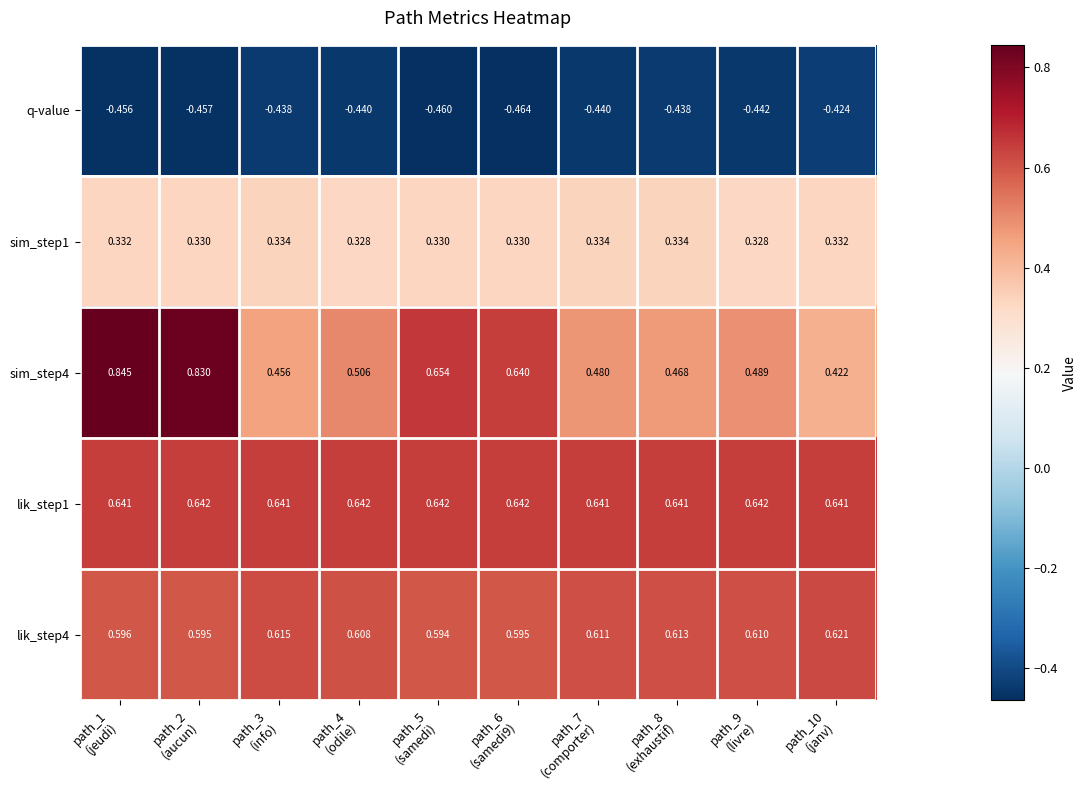

Reading left to right, list all the values displayed in this chart.

q-value: path_1
(jeudi)=-0.5	path_2
(aucun)=-0.5	path_3
(info)=-0.4	path_4
(odile)=-0.4	path_5
(samedi)=-0.5	path_6
(samedi9)=-0.5	path_7
(comporter)=-0.4	path_8
(exhaustif)=-0.4	path_9
(livre)=-0.4	path_10
(janv)=-0.4
sim_step1: path_1
(jeudi)=0.3	path_2
(aucun)=0.3	path_3
(info)=0.3	path_4
(odile)=0.3	path_5
(samedi)=0.3	path_6
(samedi9)=0.3	path_7
(comporter)=0.3	path_8
(exhaustif)=0.3	path_9
(livre)=0.3	path_10
(janv)=0.3
sim_step4: path_1
(jeudi)=0.8	path_2
(aucun)=0.8	path_3
(info)=0.5	path_4
(odile)=0.5	path_5
(samedi)=0.7	path_6
(samedi9)=0.6	path_7
(comporter)=0.5	path_8
(exhaustif)=0.5	path_9
(livre)=0.5	path_10
(janv)=0.4
lik_step1: path_1
(jeudi)=0.6	path_2
(aucun)=0.6	path_3
(info)=0.6	path_4
(odile)=0.6	path_5
(samedi)=0.6	path_6
(samedi9)=0.6	path_7
(comporter)=0.6	path_8
(exhaustif)=0.6	path_9
(livre)=0.6	path_10
(janv)=0.6
lik_step4: path_1
(jeudi)=0.6	path_2
(aucun)=0.6	path_3
(info)=0.6	path_4
(odile)=0.6	path_5
(samedi)=0.6	path_6
(samedi9)=0.6	path_7
(comporter)=0.6	path_8
(exhaustif)=0.6	path_9
(livre)=0.6	path_10
(janv)=0.6